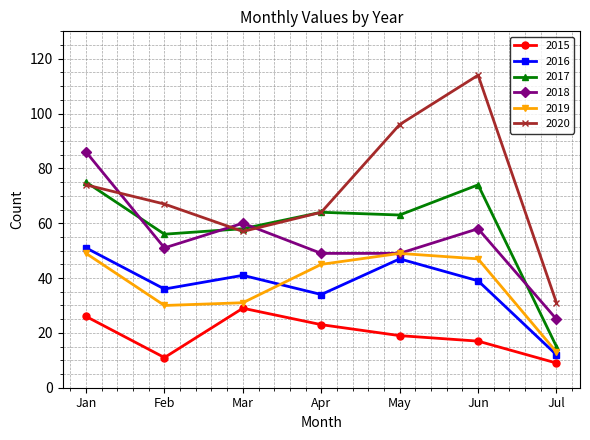

Which series has the widest spread of values?

2020